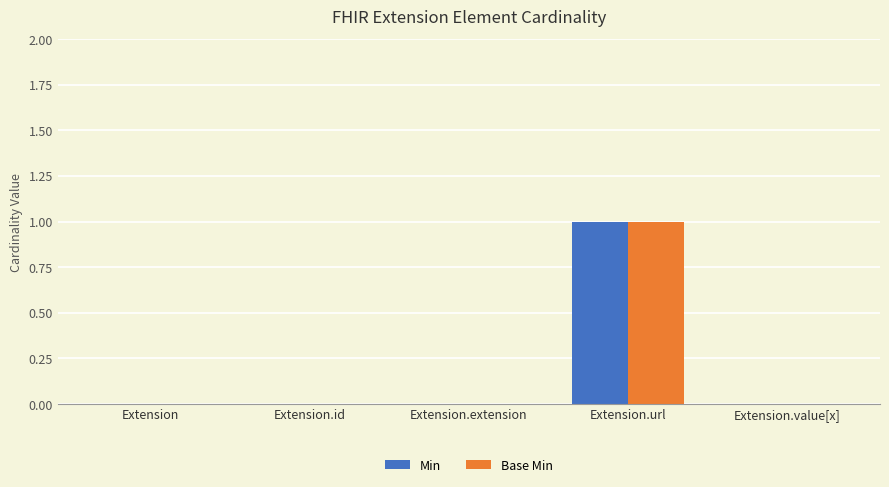

How many groups of bars are there?

5